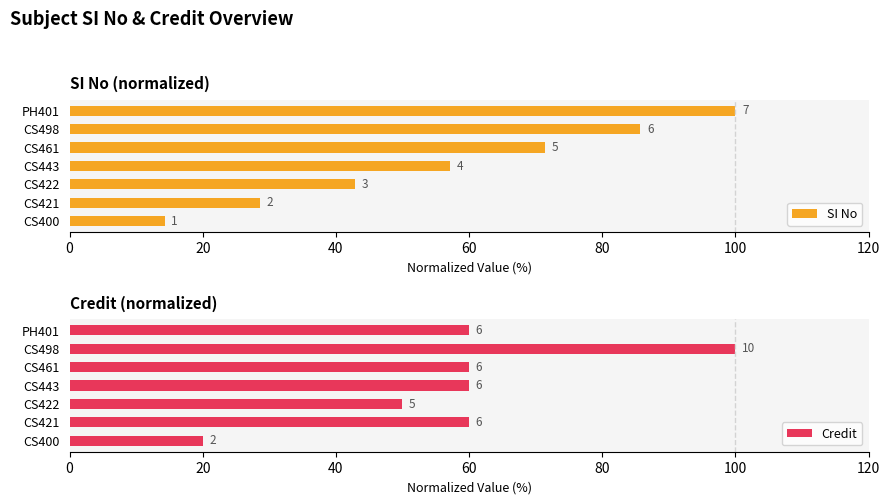

True or false: SI No has a value of 46.9 at PH401.

False